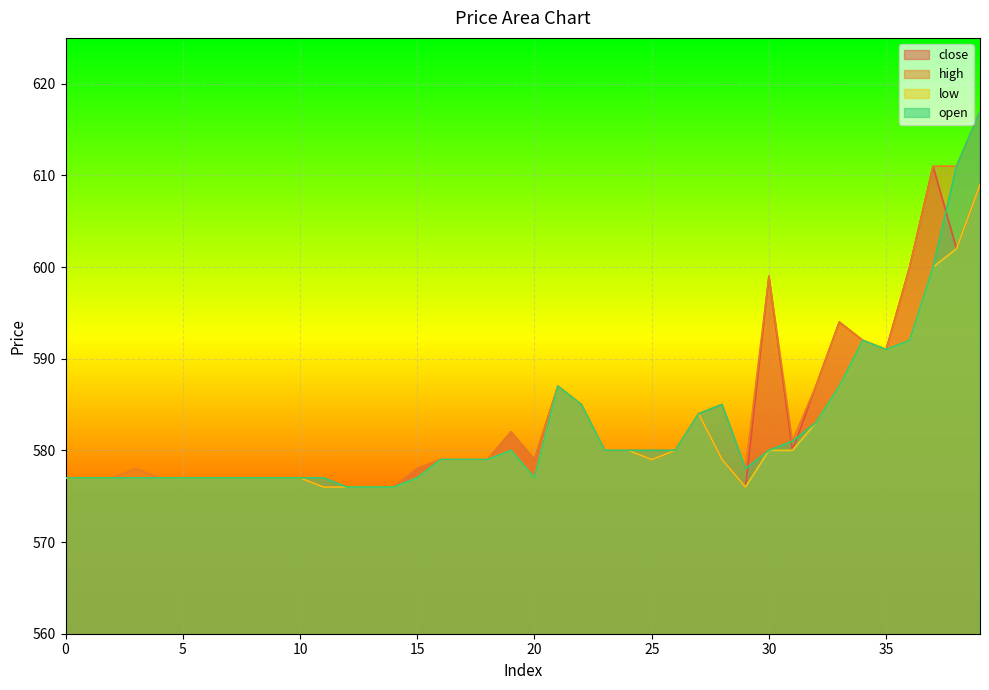

How many values in the low series exceed 579?

17